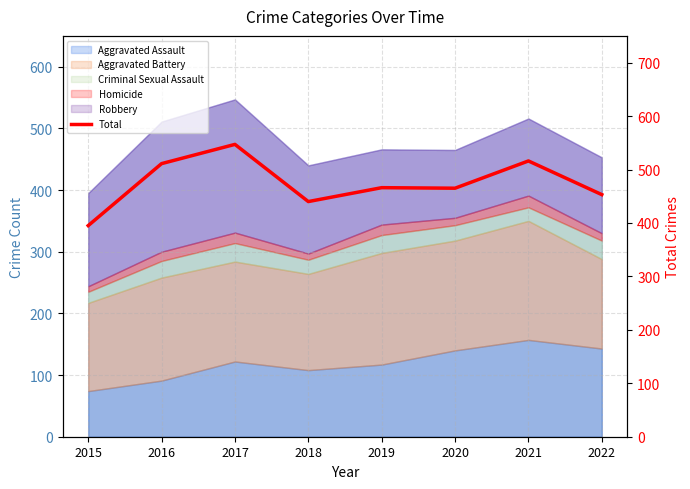

Reading left to right, transcribe all the data shown in this chart.

395	511	547	440	466	465	516	453